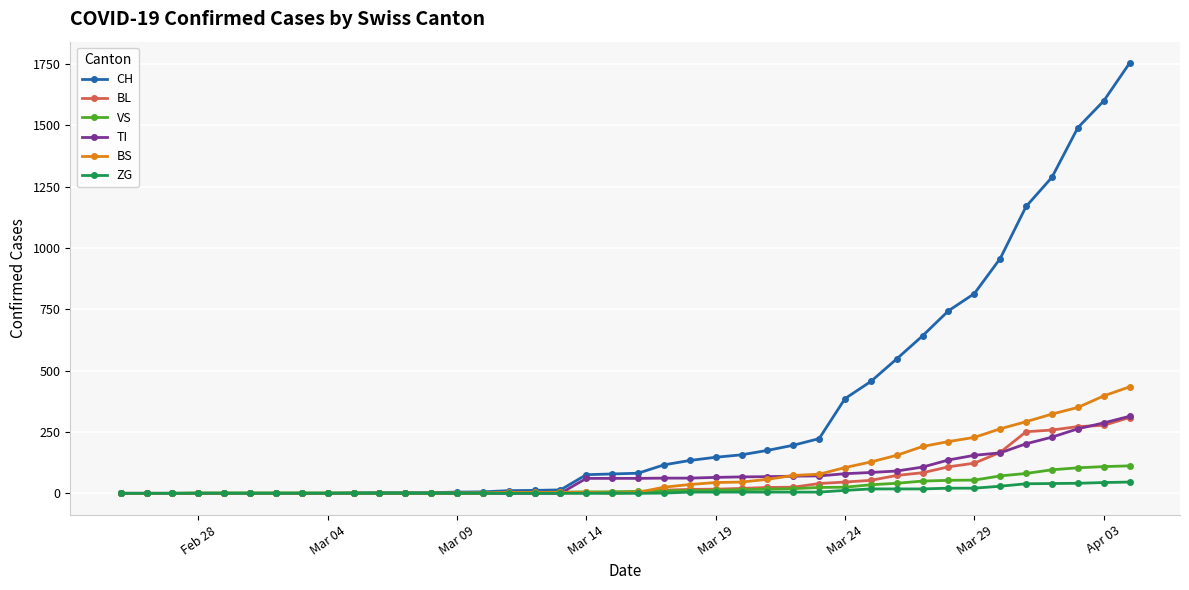

How many categories are shown in the chart?

40